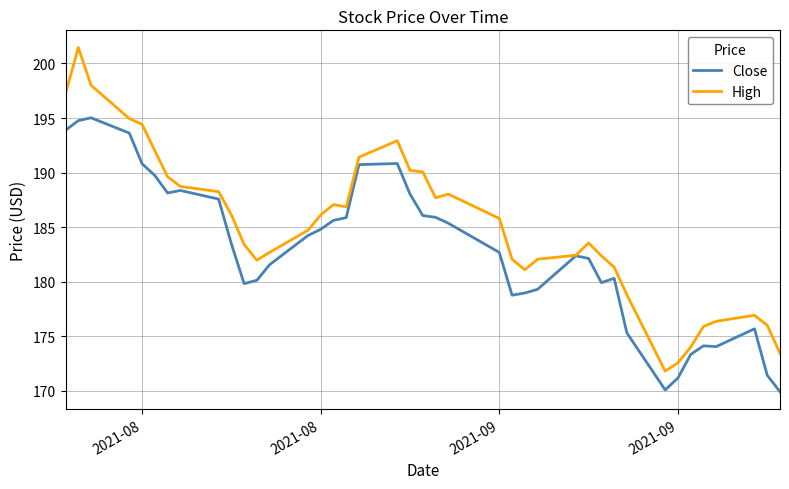

Which series has the widest spread of values?

High